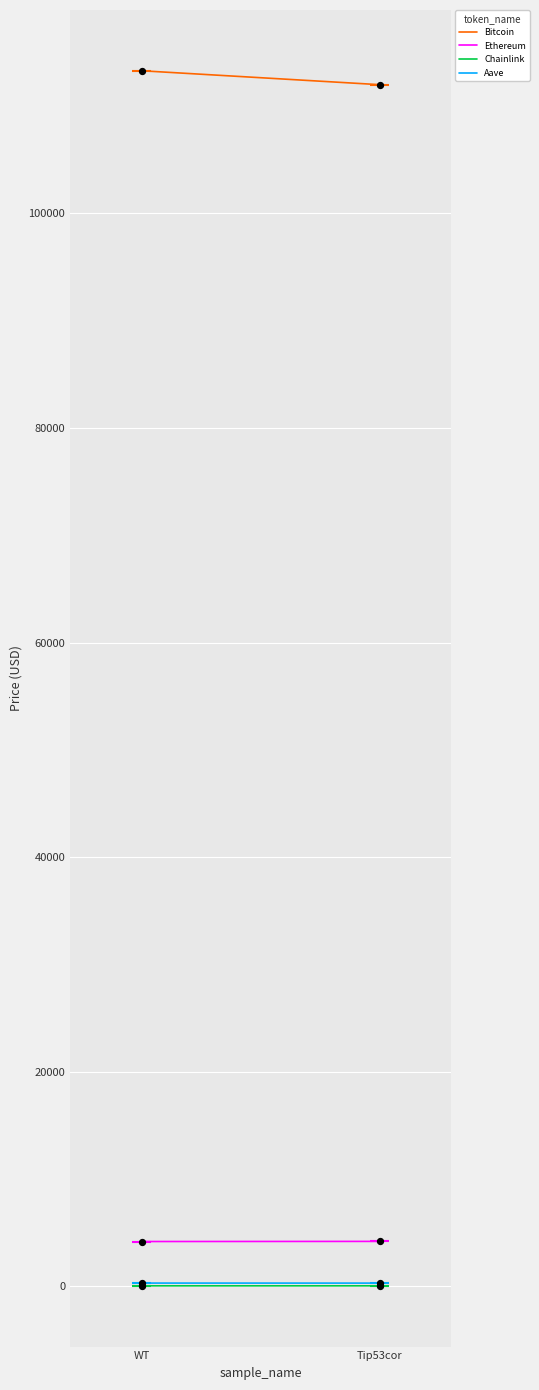

Which series has the largest total across all categories?

Bitcoin